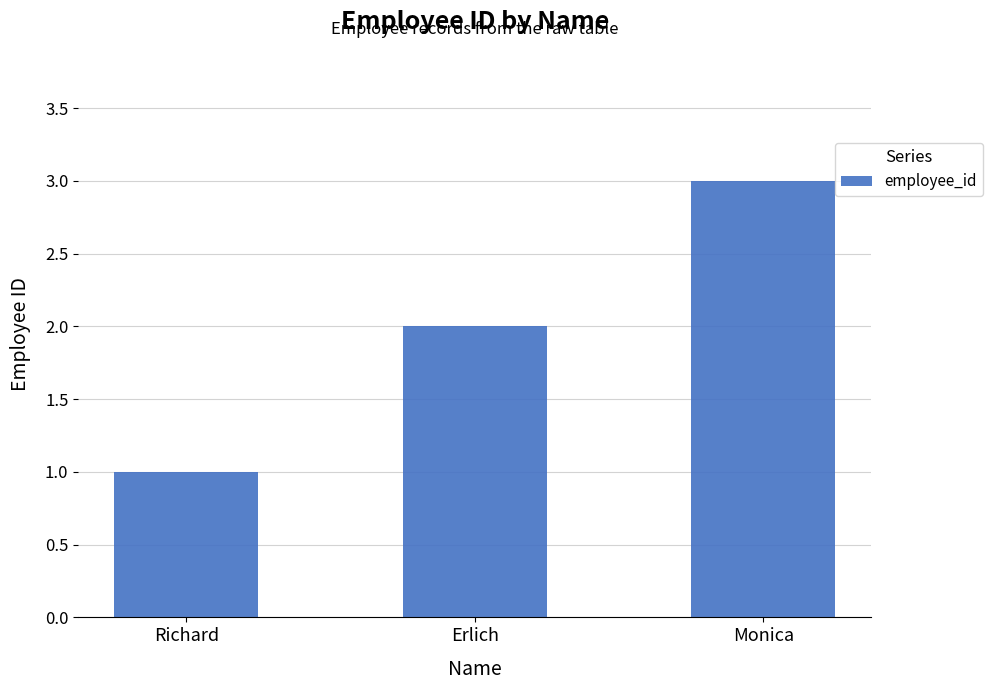

Reading right to left, transcribe all the data shown in this chart.

Monica=3	Erlich=2	Richard=1